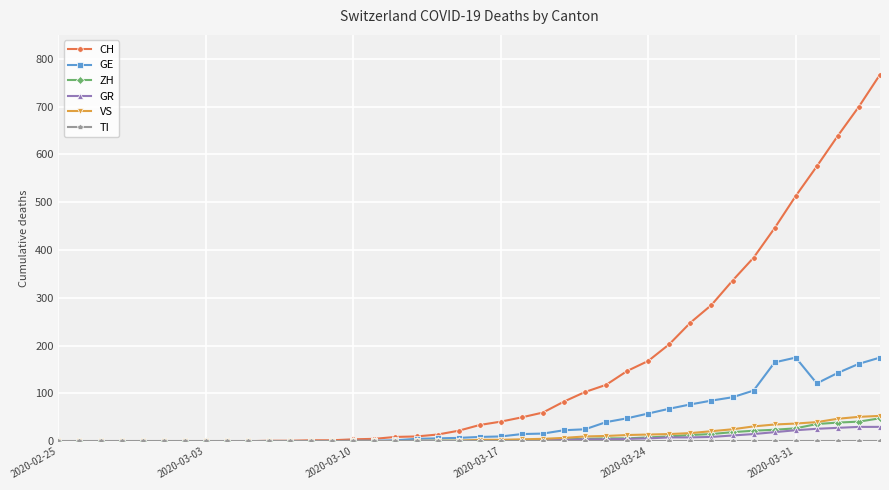

Which series has the largest total across all categories?

CH